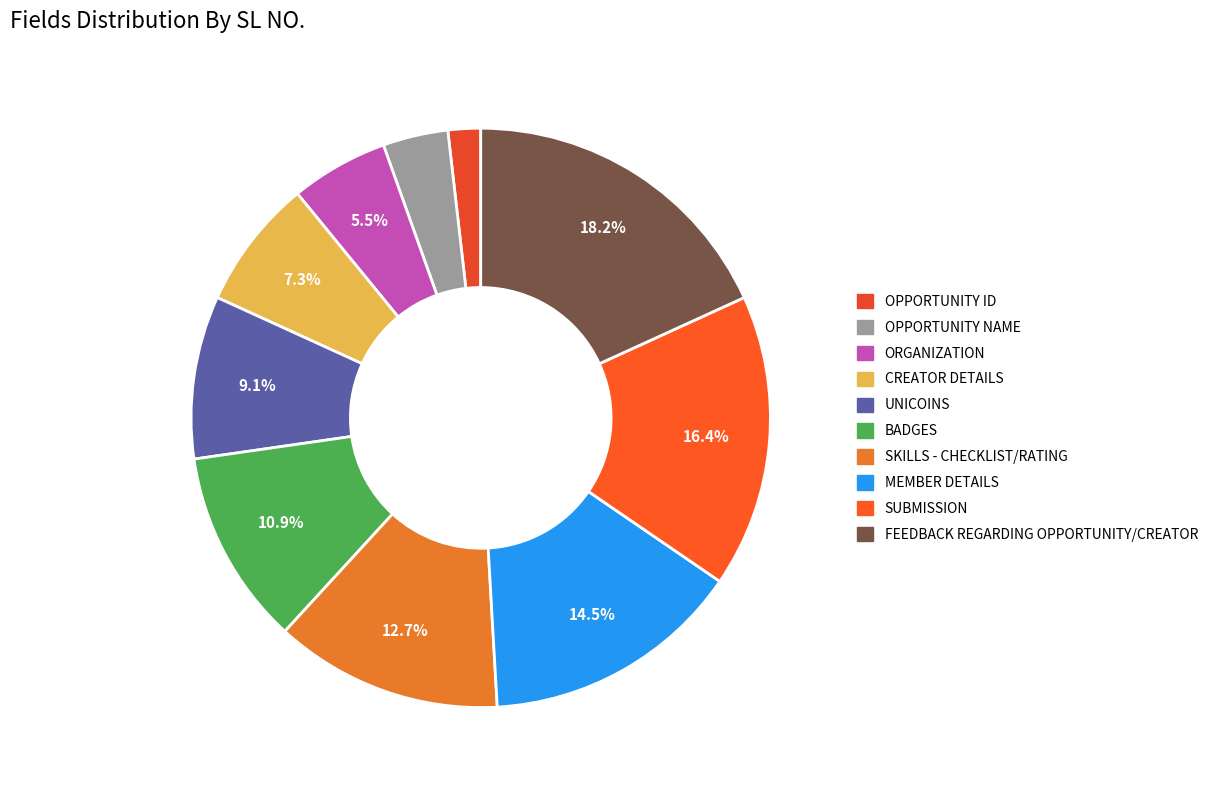

Does ORGANIZATION account for over 50% of the chart?

No